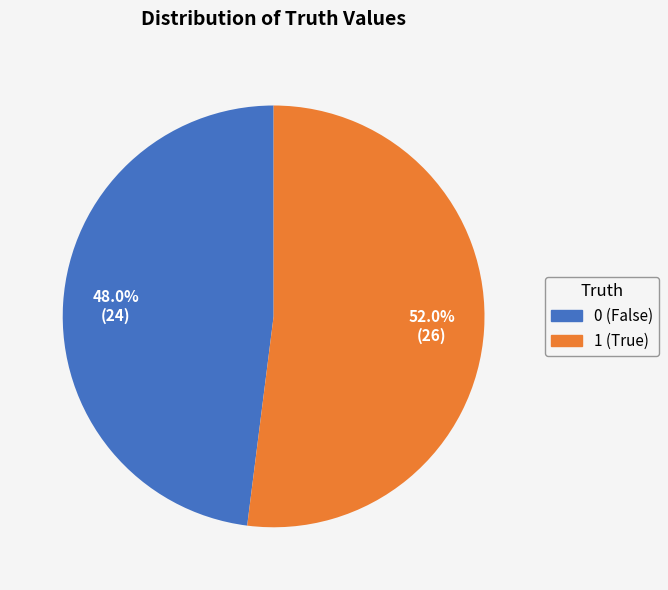

Rank the categories by value from lowest to highest.

0, 1